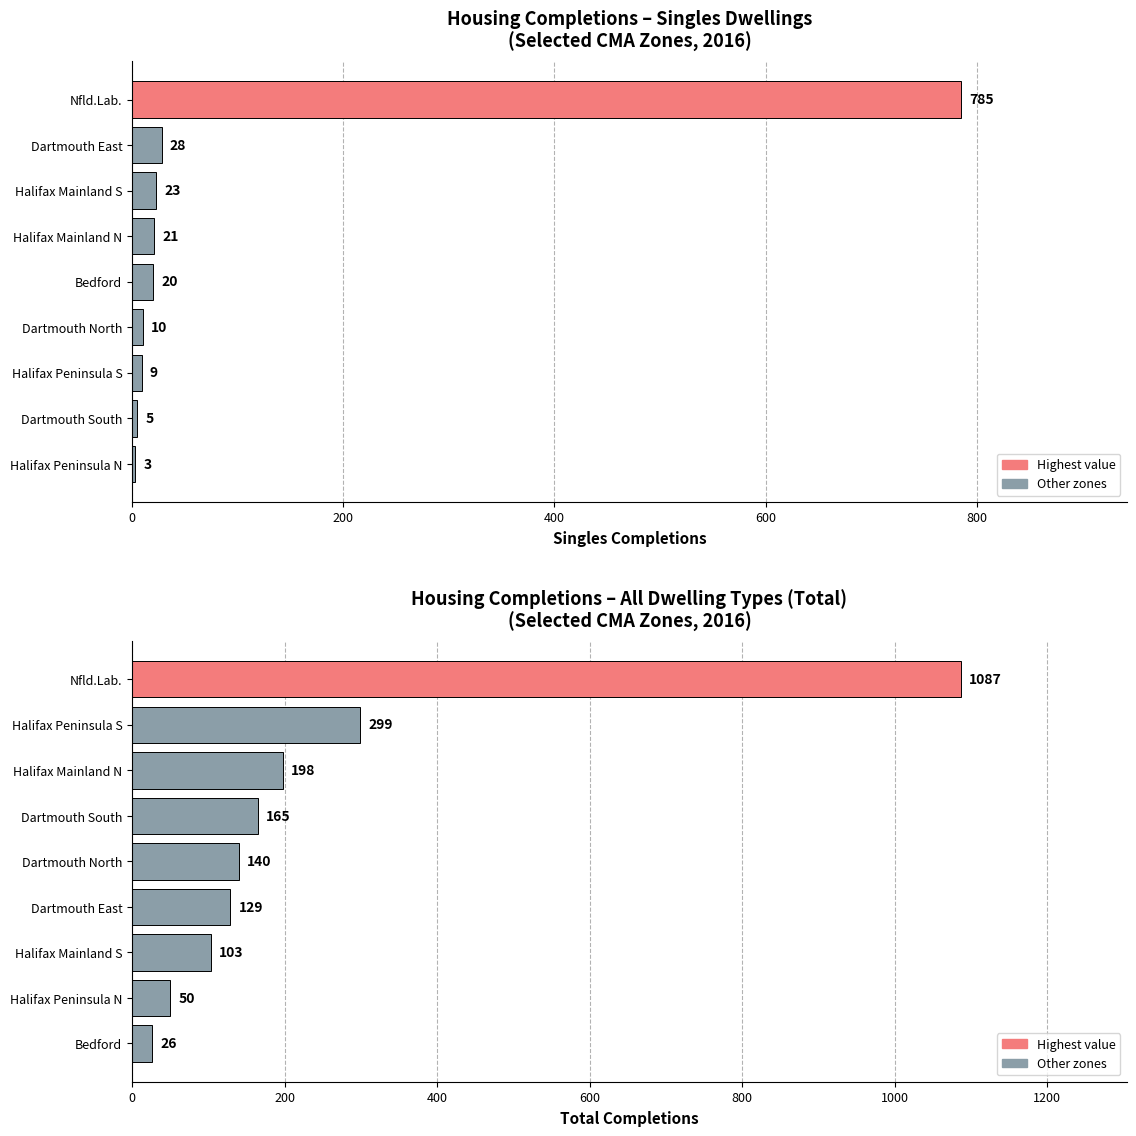

Which series has the largest range (max minus min)?

Total